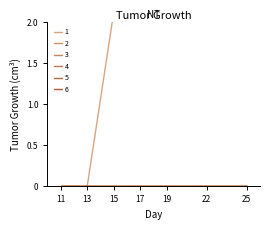

Reading left to right, what are all the values shown in this chart?

1: 0=0.0	1=0.0	2=0.0	3=2.1	4=5.1	5=6.6	6=9.4	7=0.0	8=0.0	9=0.0
2: 0=0.0	1=0.0	2=0.0	3=0.0	4=0.0	5=0.0	6=0.0	7=0.0	8=0.0	9=0.0
3: 0=0.0	1=0.0	2=0.0	3=0.0	4=0.0	5=0.0	6=0.0	7=0.0	8=0.0	9=0.0
4: 0=0.0	1=0.0	2=0.0	3=0.0	4=0.0	5=0.0	6=0.0	7=0.0	8=0.0	9=0.0
5: 0=0.0	1=0.0	2=0.0	3=0.0	4=0.0	5=0.0	6=0.0	7=0.0	8=0.0	9=0.0
6: 0=0.0	1=0.0	2=0.0	3=0.0	4=0.0	5=0.0	6=0.0	7=0.0	8=0.0	9=0.0